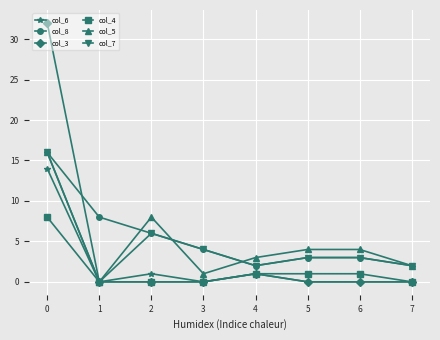

True or false: col_3 has a value of 0 at 3.

True